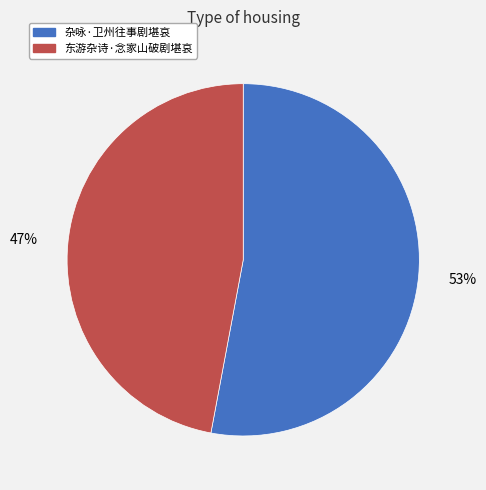

Rank the categories by value from lowest to highest.

东游杂诗·念家山破剧堪哀, 杂咏·卫州往事剧堪哀